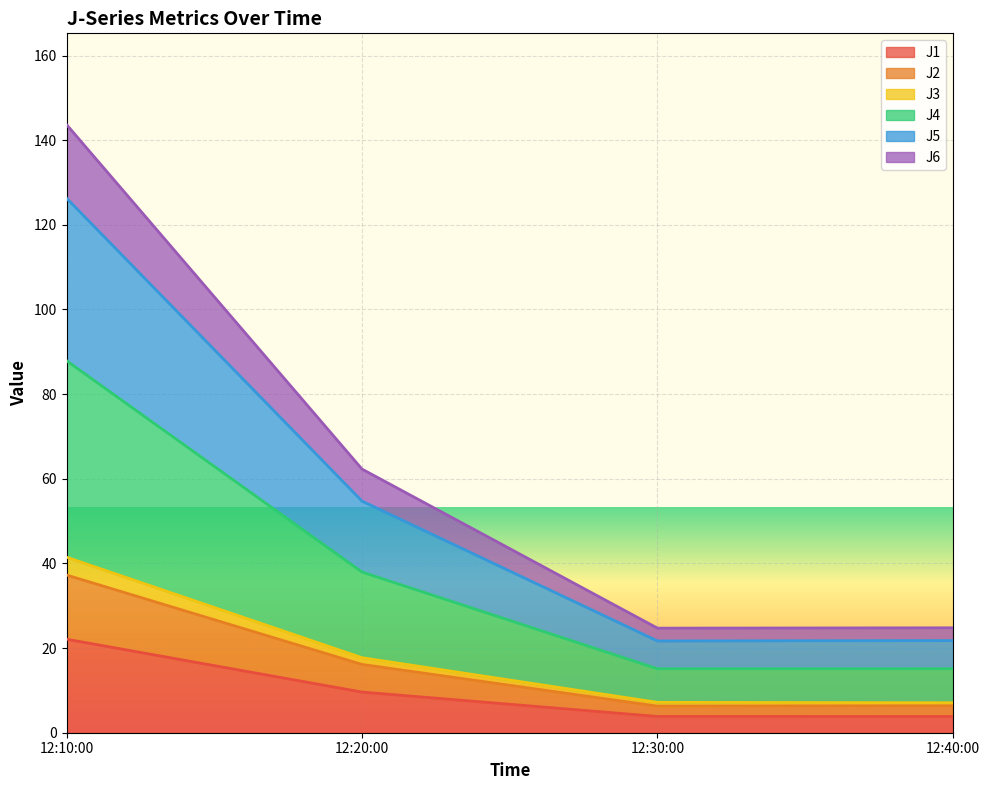

At which category is the sum across all series the highest?

12:10:00